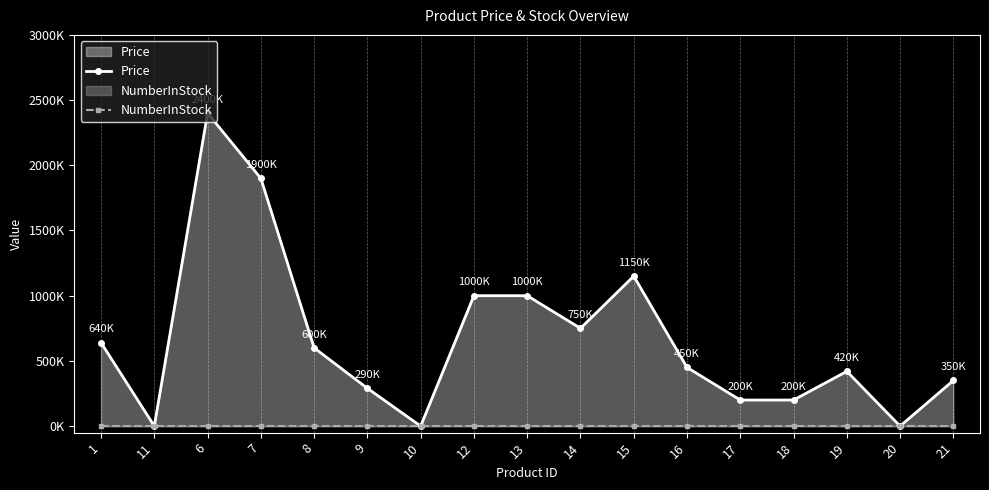

True or false: NumberInStock and Price cross at least once.

False